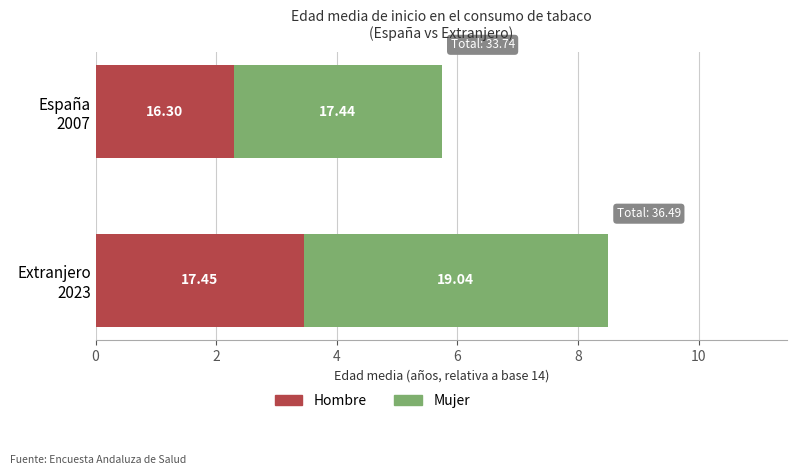

What are all the series names shown in the legend?

Hombre, Mujer